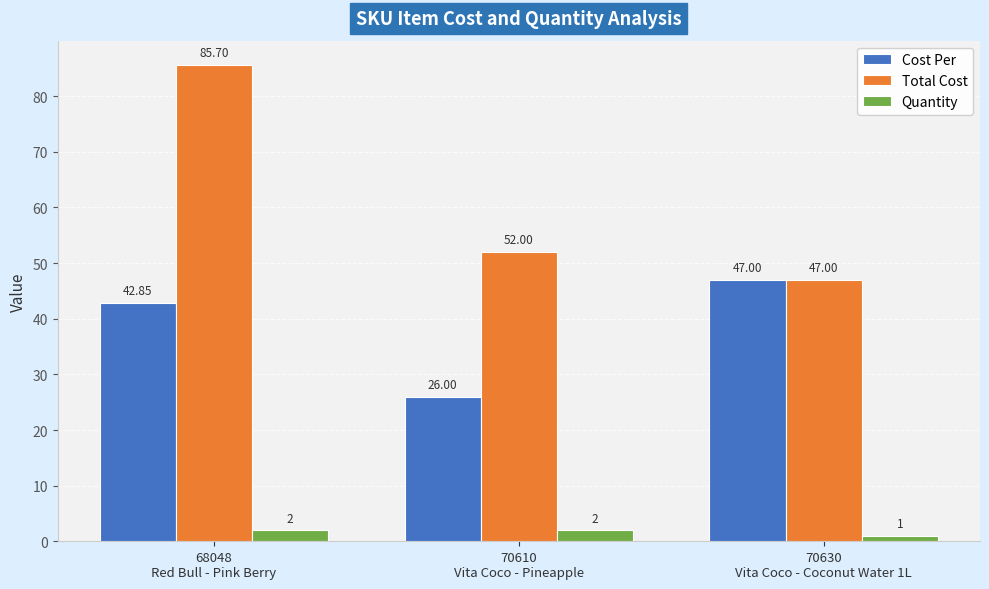

At which category is the sum across all series the highest?

68048
Red Bull - Pink Berry